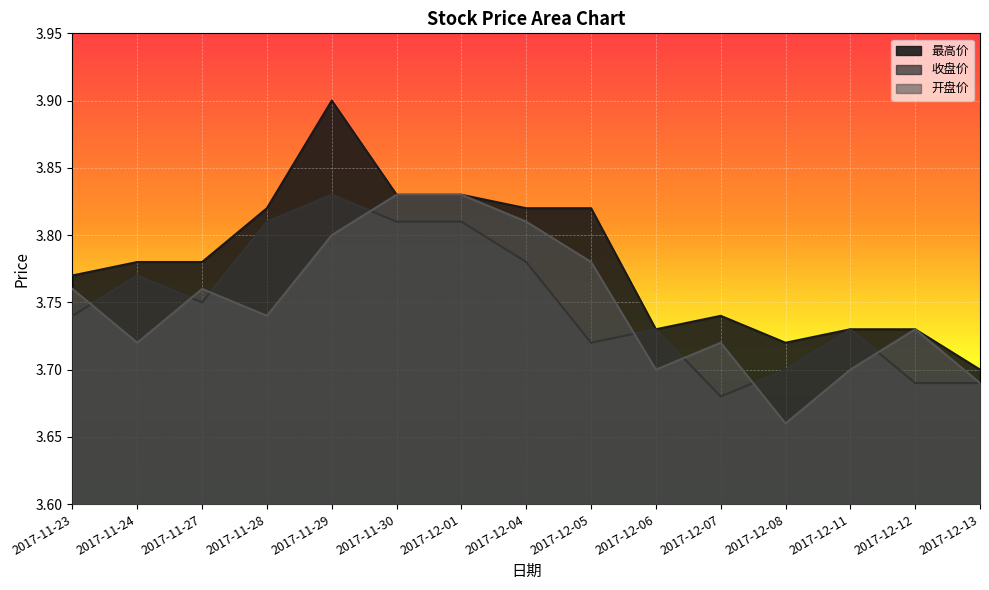

Read the 最高价 value at 2017-12-11.

3.7